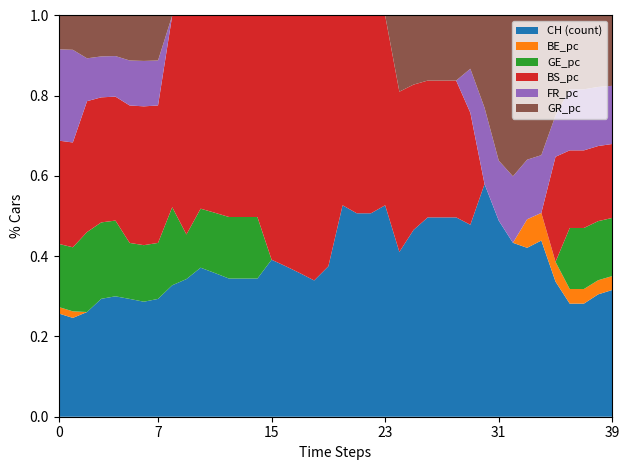

Does the chart have visible grid lines?

No